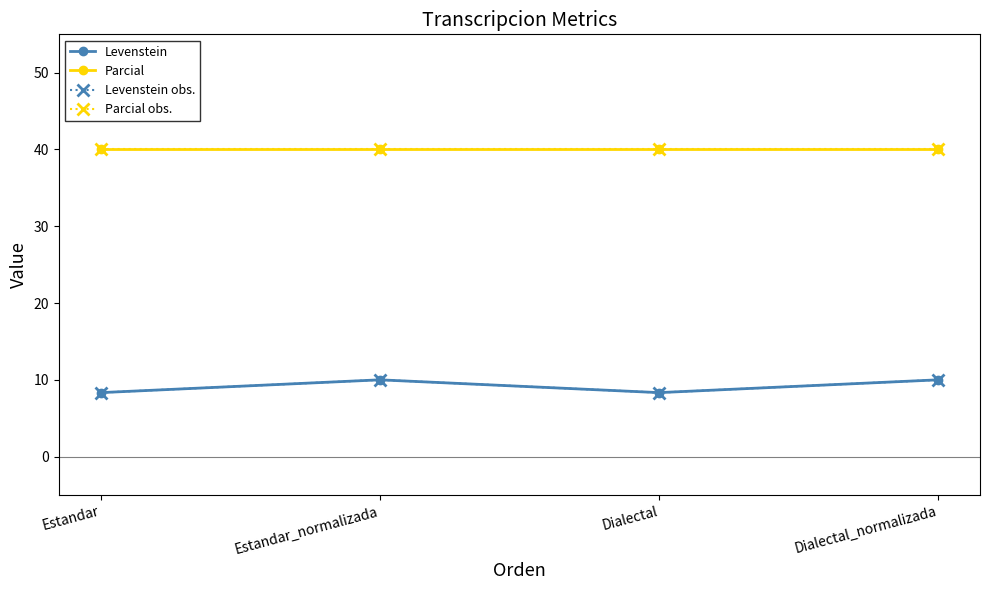

The Levenstein series shows 5.3 at Estandar. True or false?

False